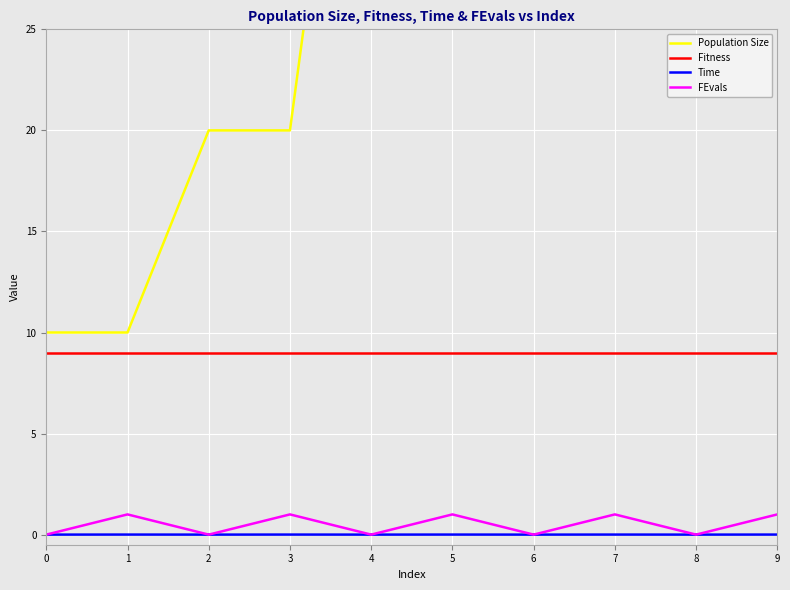

At which label does Time reach its peak?

1